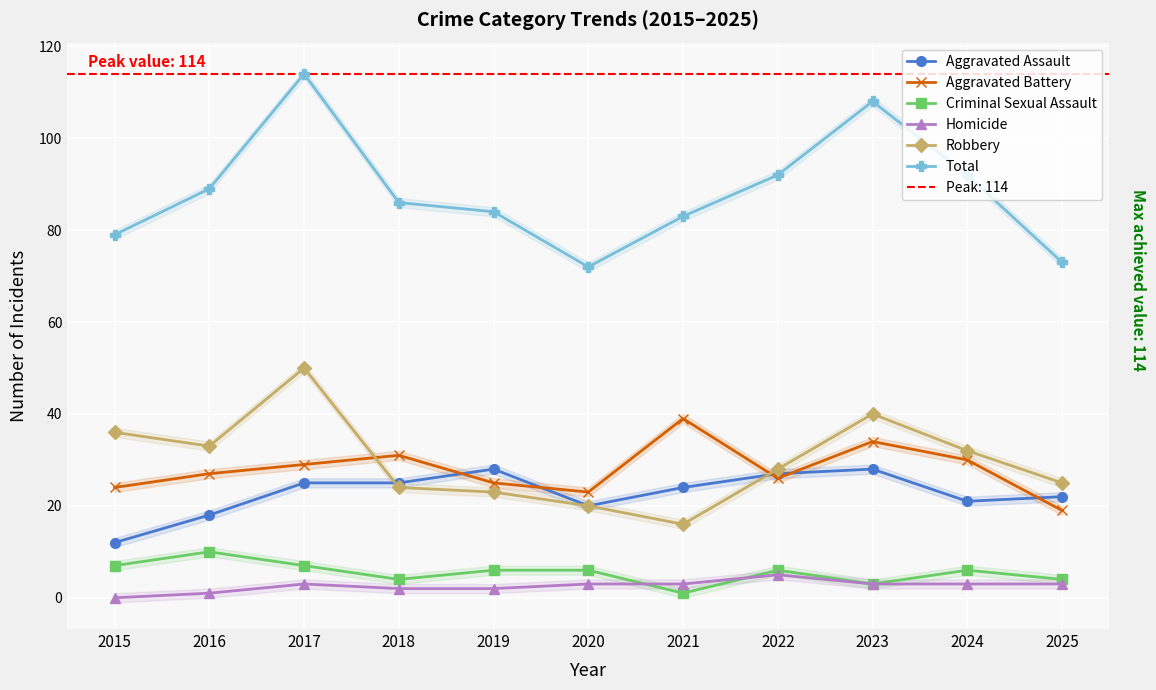

True or false: Aggravated Battery and Total cross at least once.

False